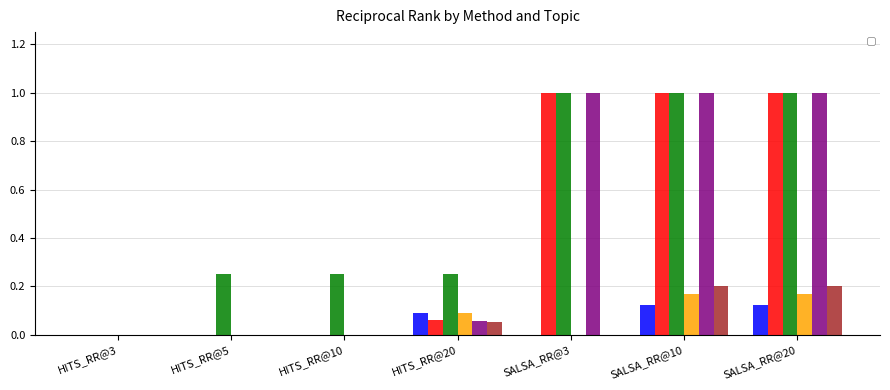

What is the label of the 5th bar from the right?

HITS_RR@10